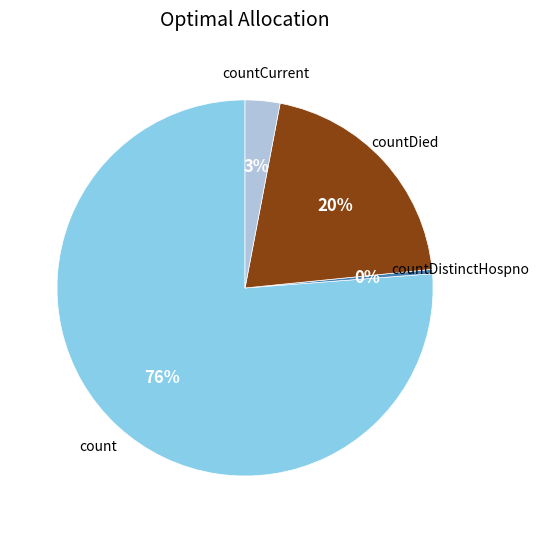

Does count account for over 50% of the chart?

Yes